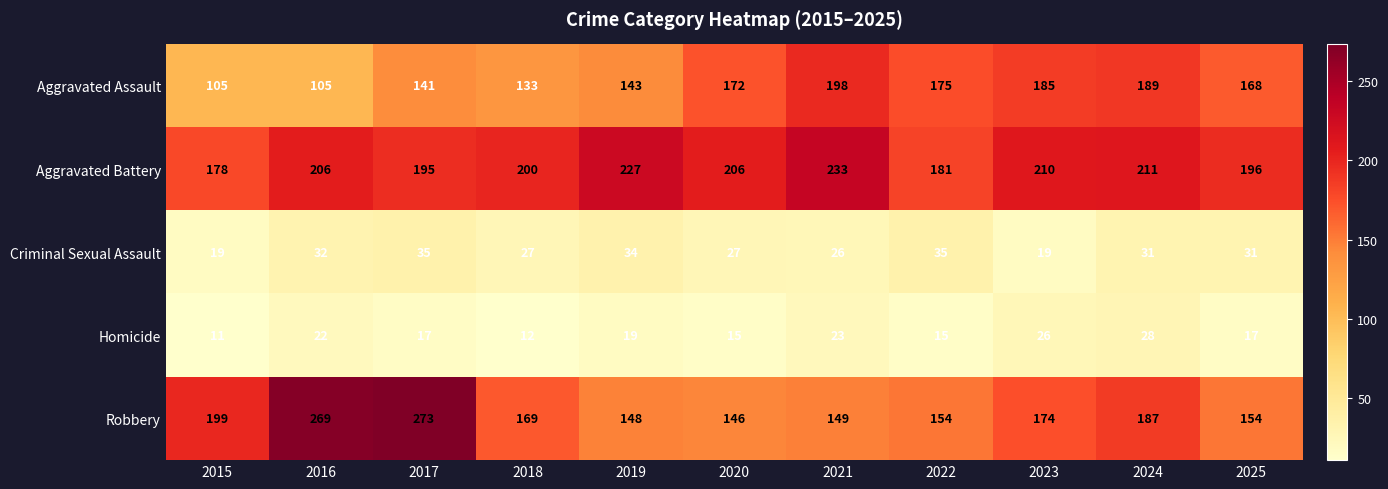

List the series in order of their peak value, lowest first.

Homicide, Criminal Sexual Assault, Aggravated Assault, Aggravated Battery, Robbery